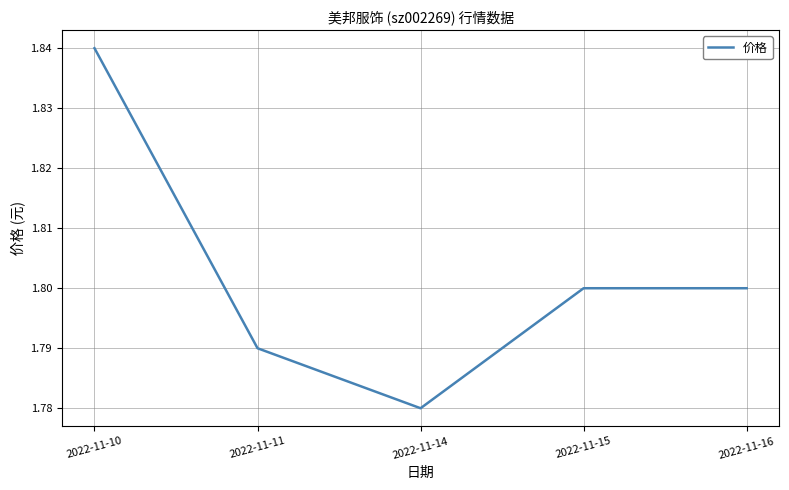

What is the sum of the values at 2022-11-10 and 2022-11-14?

3.6